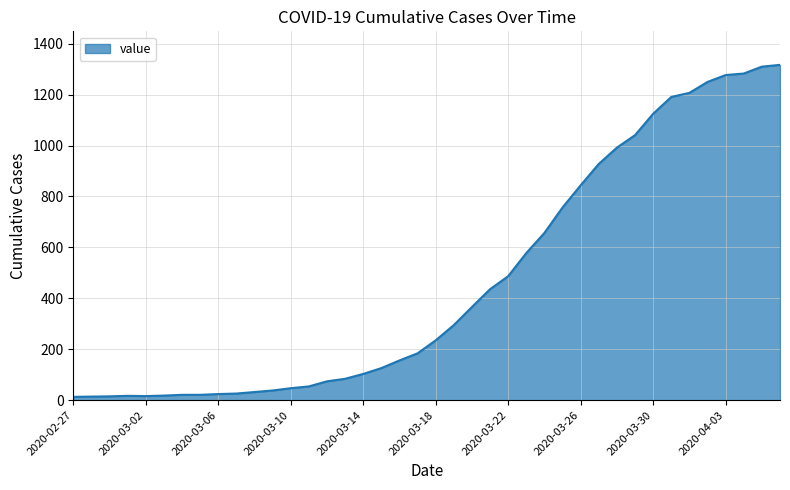

What is the difference between the maximum and minimum values?

1304